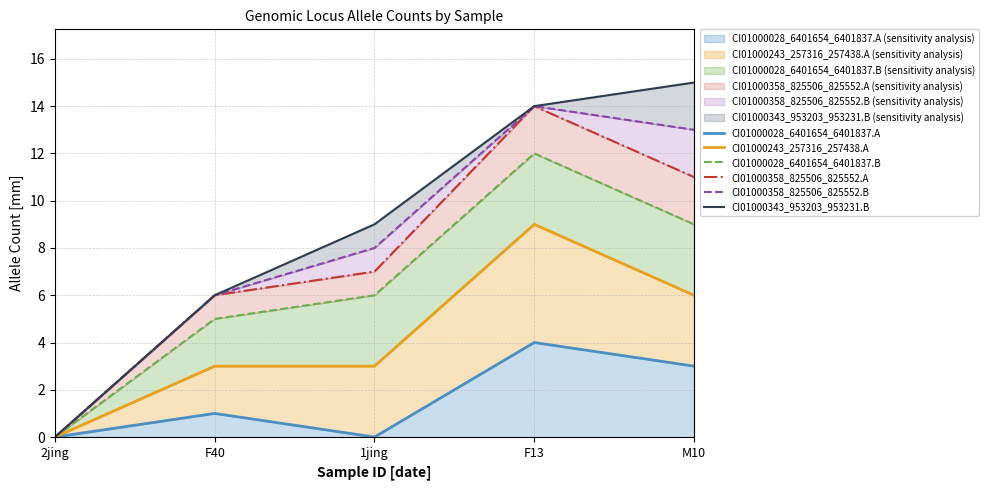

Is it true that CI01000028_6401654_6401837.A equals 0 at 1jing?

True